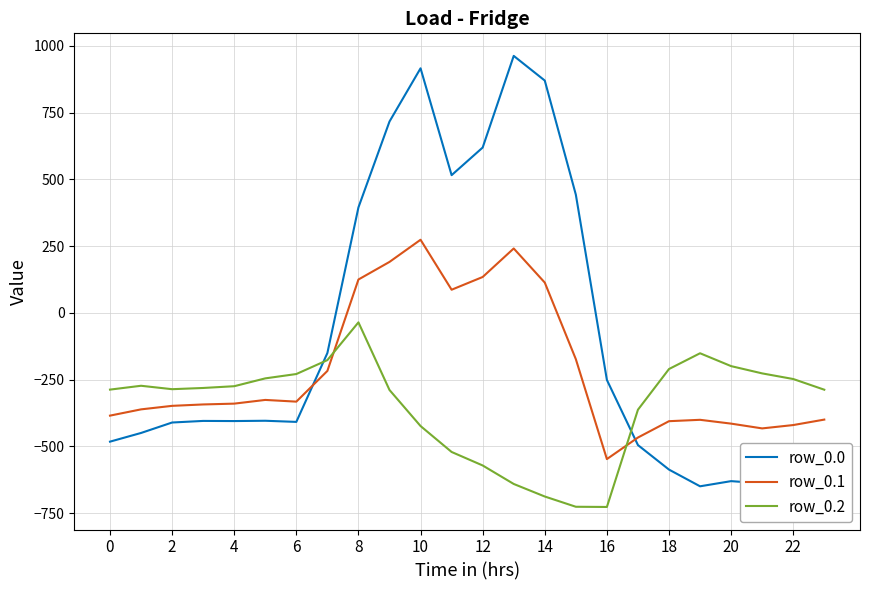

True or false: row_0.1 and row_0.0 intersect in this chart.

True